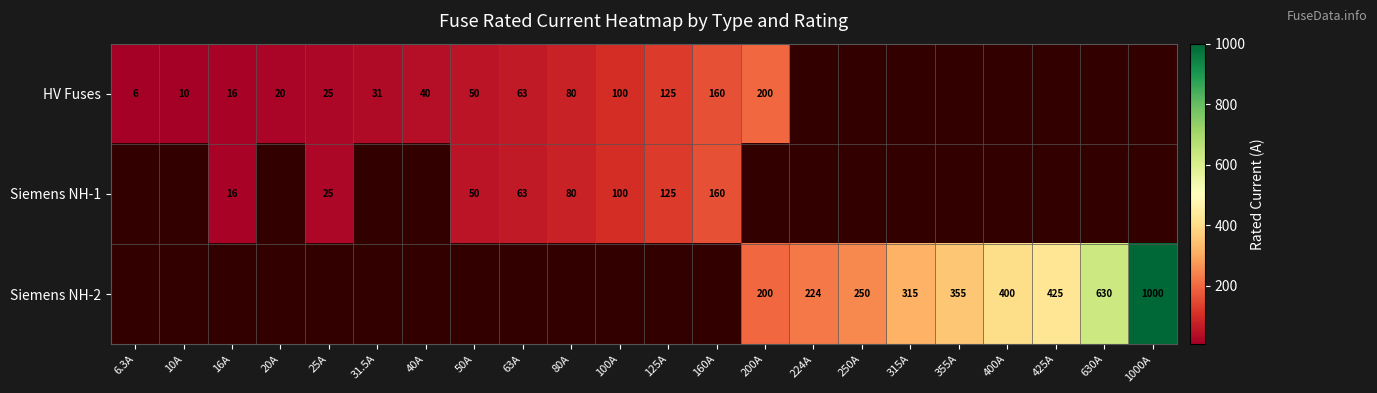

What is the greatest value displayed?

1000.0